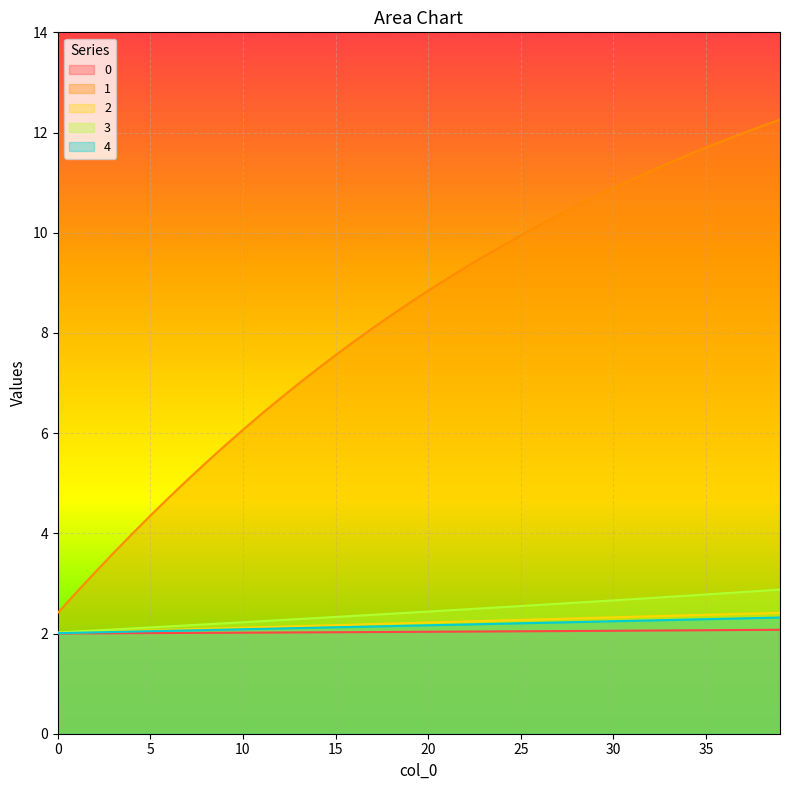

Which series changed the most between 0 and 36?

1